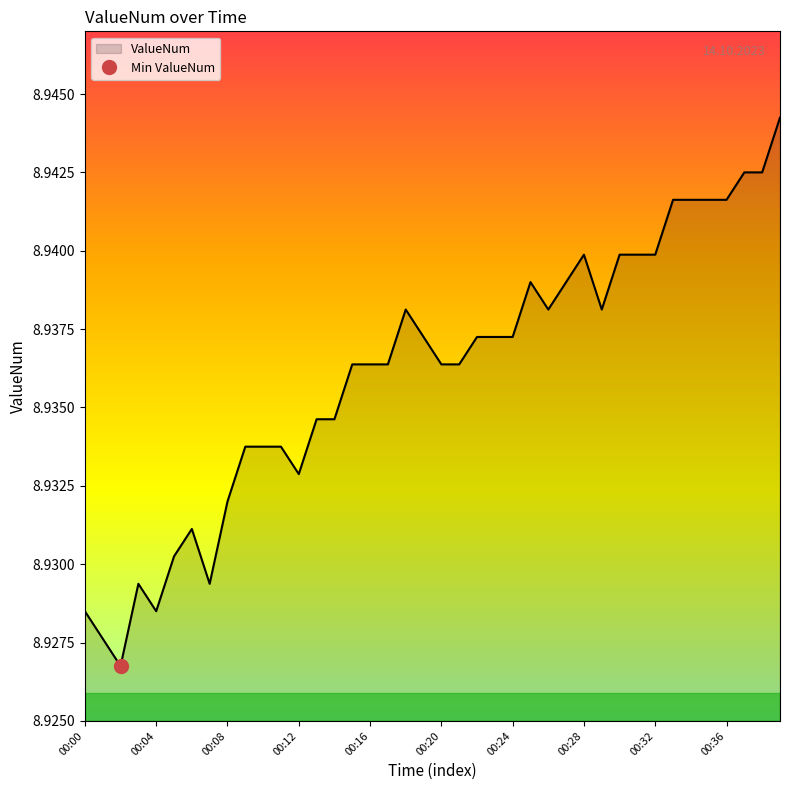

Is it true that the value at 00:26 is 15.9?

False